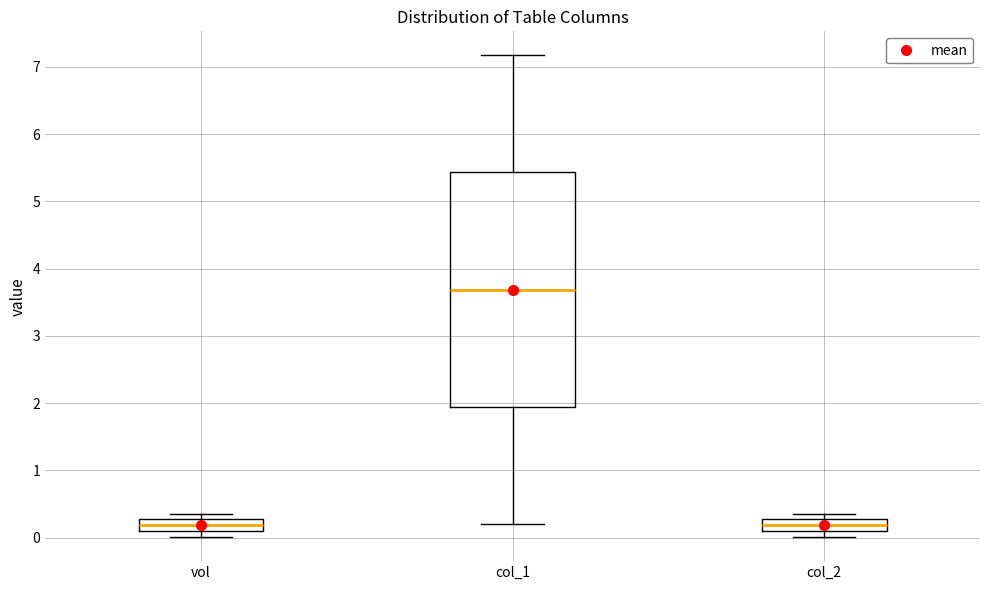

Reading left to right, read every box against the y-axis: the position of its median line, the range the box covers, and the ends of its whiskers. The values are not printed on the chart, so give them approximately, as read against the axis.

vol: median 0.2, box 0.1 to 0.3, whiskers 0.0 to 0.4
col_1: median 3.7, box 1.9 to 5.4, whiskers 0.2 to 7.2
col_2: median 0.2, box 0.1 to 0.3, whiskers 0.0 to 0.4